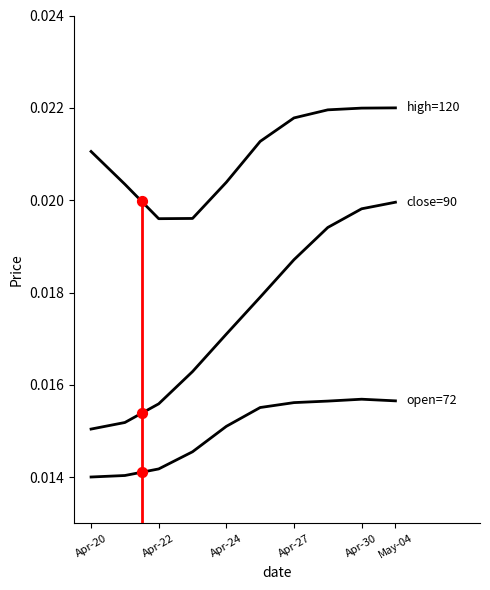

Which series has the largest total across all categories?

high=120